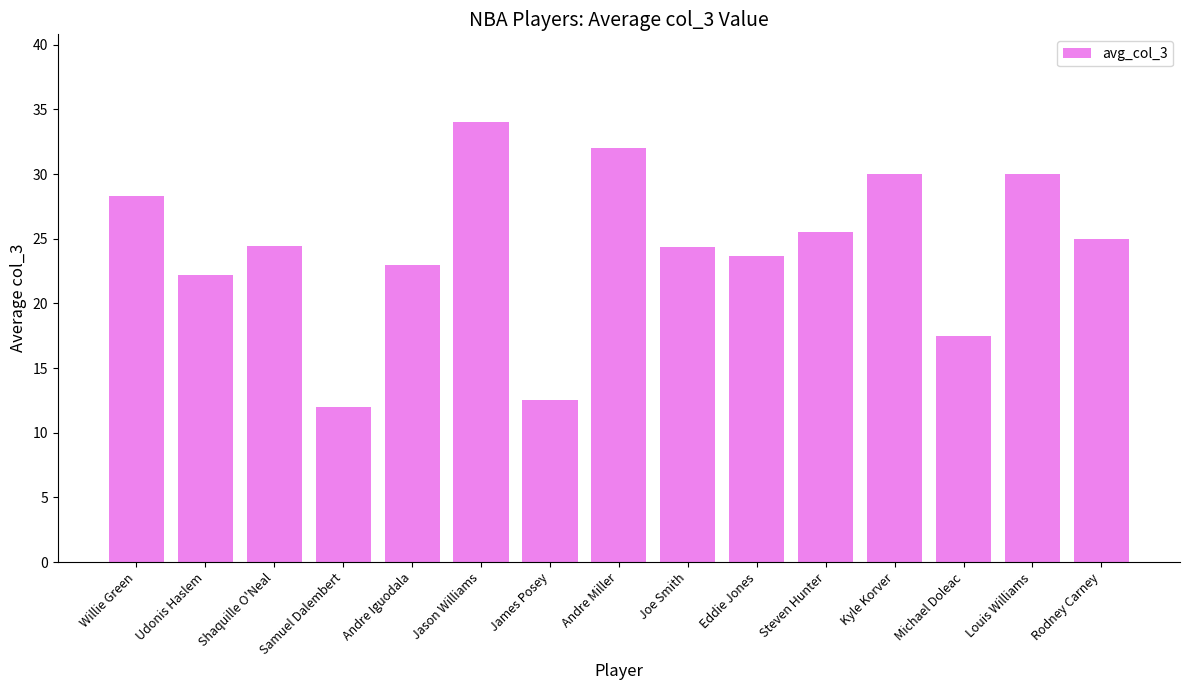

What is the label of the 3rd bar from the right?

Michael Doleac